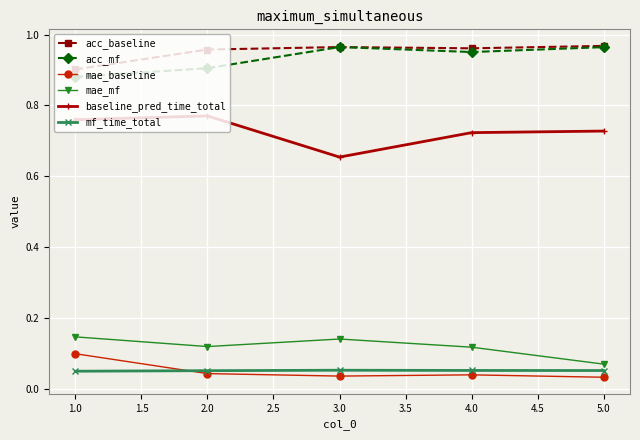

Where is the first local minimum for mae_mf?

2.0